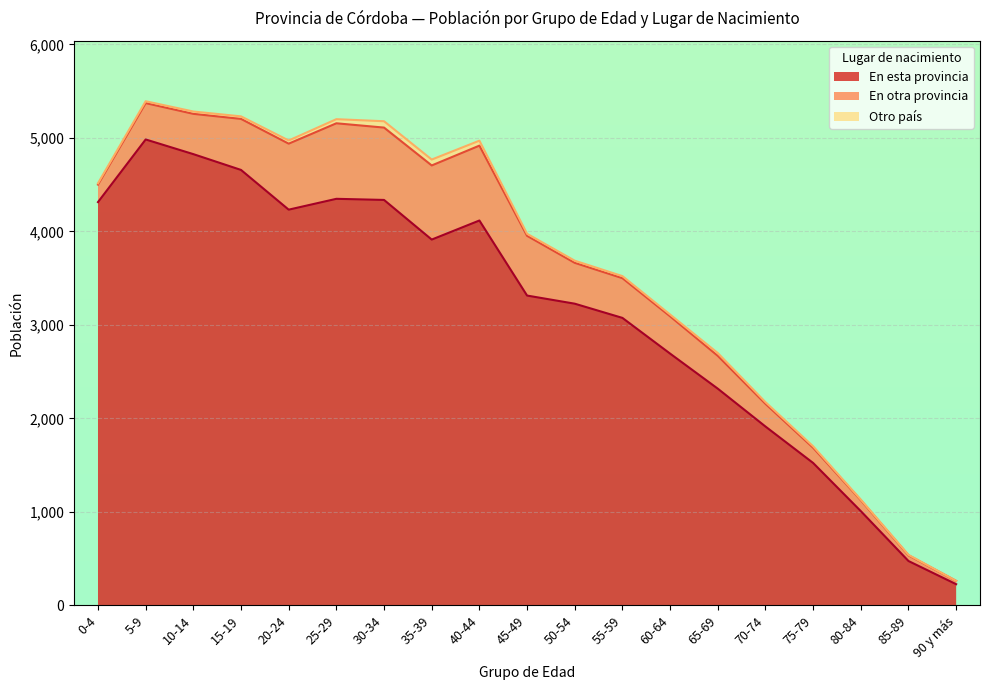

Which label corresponds to the largest value in the chart?

5-9